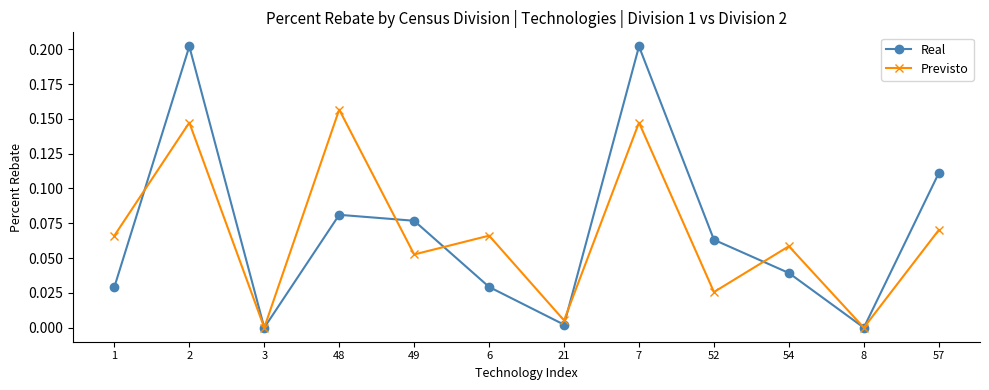

True or false: Real has more than 0 interior local peaks.

True